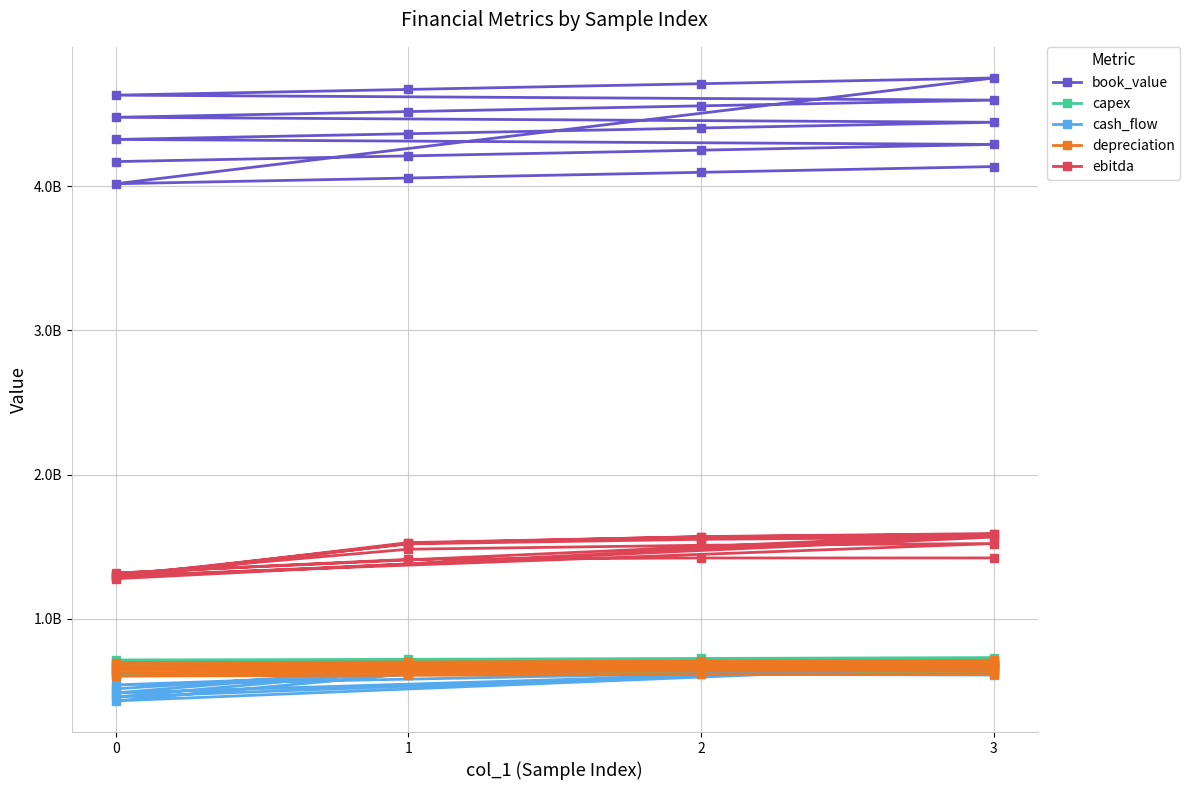

What is the sum of all cash_flow values?

12177742579.6